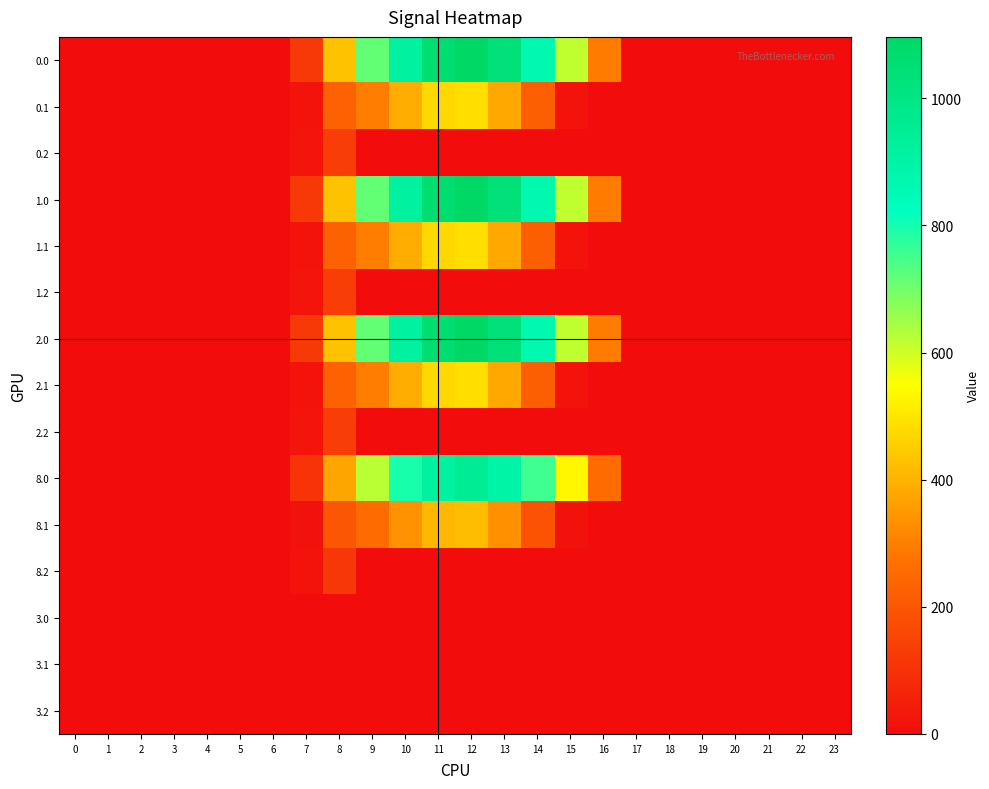

Reading right to left, list all the values displayed in this chart.

0.0: 23=0.0	22=0.0	21=0.0	20=0.0	19=0.0	18=0.0	17=0.0	16=294.5	15=615.9	14=870.6	13=1032.9	12=1096.7	11=1060.3	10=916.2	9=716.9	8=430.3	7=120.6	6=0.0	5=0.0	4=0.0	3=0.0	2=0.0	1=0.0	0=0.0
0.1: 23=0.0	22=0.0	21=0.0	20=0.0	19=0.0	18=0.0	17=0.0	16=0.0	15=17.3	14=219.2	13=382.7	12=485.4	11=471.7	10=388.1	9=295.9	8=227.5	7=17.7	6=0.0	5=0.0	4=0.0	3=0.0	2=0.0	1=0.0	0=0.0
0.2: 23=0.0	22=0.0	21=0.0	20=0.0	19=0.0	18=0.0	17=0.0	16=0.0	15=0.0	14=0.0	13=0.0	12=0.0	11=0.0	10=0.0	9=0.0	8=134.2	7=22.3	6=0.0	5=0.0	4=0.0	3=0.0	2=0.0	1=0.0	0=0.0
1.0: 23=0.0	22=0.0	21=0.0	20=0.0	19=0.0	18=0.0	17=0.0	16=294.5	15=615.9	14=870.6	13=1032.9	12=1096.7	11=1060.3	10=916.2	9=716.9	8=430.3	7=120.6	6=0.0	5=0.0	4=0.0	3=0.0	2=0.0	1=0.0	0=0.0
1.1: 23=0.0	22=0.0	21=0.0	20=0.0	19=0.0	18=0.0	17=0.0	16=0.0	15=17.3	14=219.2	13=382.7	12=485.4	11=471.7	10=388.1	9=295.9	8=227.5	7=17.7	6=0.0	5=0.0	4=0.0	3=0.0	2=0.0	1=0.0	0=0.0
1.2: 23=0.0	22=0.0	21=0.0	20=0.0	19=0.0	18=0.0	17=0.0	16=0.0	15=0.0	14=0.0	13=0.0	12=0.0	11=0.0	10=0.0	9=0.0	8=134.2	7=22.3	6=0.0	5=0.0	4=0.0	3=0.0	2=0.0	1=0.0	0=0.0
2.0: 23=0.0	22=0.0	21=0.0	20=0.0	19=0.0	18=0.0	17=0.0	16=294.5	15=615.9	14=870.6	13=1032.9	12=1096.7	11=1060.3	10=916.2	9=716.9	8=430.3	7=120.6	6=0.0	5=0.0	4=0.0	3=0.0	2=0.0	1=0.0	0=0.0
2.1: 23=0.0	22=0.0	21=0.0	20=0.0	19=0.0	18=0.0	17=0.0	16=0.0	15=17.3	14=219.2	13=382.7	12=485.4	11=471.7	10=388.1	9=295.9	8=227.5	7=17.7	6=0.0	5=0.0	4=0.0	3=0.0	2=0.0	1=0.0	0=0.0
2.2: 23=0.0	22=0.0	21=0.0	20=0.0	19=0.0	18=0.0	17=0.0	16=0.0	15=0.0	14=0.0	13=0.0	12=0.0	11=0.0	10=0.0	9=0.0	8=134.2	7=22.3	6=0.0	5=0.0	4=0.0	3=0.0	2=0.0	1=0.0	0=0.0
8.0: 23=0.0	22=0.0	21=0.0	20=0.0	19=0.0	18=0.0	17=0.0	16=255.7	15=534.7	14=755.8	13=896.8	12=952.1	11=920.5	10=795.4	9=622.4	8=373.6	7=104.7	6=0.0	5=0.0	4=0.0	3=0.0	2=0.0	1=0.0	0=0.0
8.1: 23=0.0	22=0.0	21=0.0	20=0.0	19=0.0	18=0.0	17=0.0	16=0.0	15=15.0	14=190.3	13=332.2	12=421.4	11=409.5	10=336.9	9=256.9	8=197.5	7=15.4	6=0.0	5=0.0	4=0.0	3=0.0	2=0.0	1=0.0	0=0.0
8.2: 23=0.0	22=0.0	21=0.0	20=0.0	19=0.0	18=0.0	17=0.0	16=0.0	15=0.0	14=0.0	13=0.0	12=0.0	11=0.0	10=0.0	9=0.0	8=116.5	7=19.4	6=0.0	5=0.0	4=0.0	3=0.0	2=0.0	1=0.0	0=0.0
3.0: 23=0.0	22=0.0	21=0.0	20=0.0	19=0.0	18=0.0	17=0.0	16=0.0	15=0.0	14=0.0	13=0.0	12=0.0	11=0.0	10=0.0	9=0.0	8=0.0	7=0.0	6=0.0	5=0.0	4=0.0	3=0.0	2=0.0	1=0.0	0=0.0
3.1: 23=0.0	22=0.0	21=0.0	20=0.0	19=0.0	18=0.0	17=0.0	16=0.0	15=0.0	14=0.0	13=0.0	12=0.0	11=0.0	10=0.0	9=0.0	8=0.0	7=0.0	6=0.0	5=0.0	4=0.0	3=0.0	2=0.0	1=0.0	0=0.0
3.2: 23=0.0	22=0.0	21=0.0	20=0.0	19=0.0	18=0.0	17=0.0	16=0.0	15=0.0	14=0.0	13=0.0	12=0.0	11=0.0	10=0.0	9=0.0	8=0.0	7=0.0	6=0.0	5=0.0	4=0.0	3=0.0	2=0.0	1=0.0	0=0.0